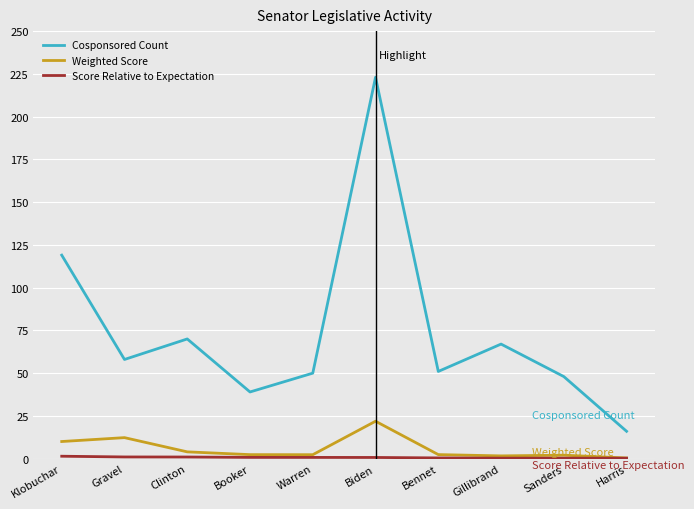

Which series has the widest spread of values?

Cosponsored Count